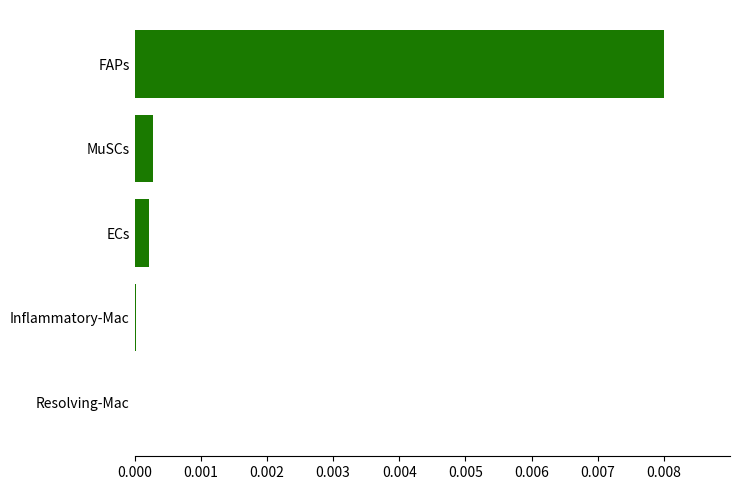

The chart shows a value of 0.0 at MuSCs. True or false?

True